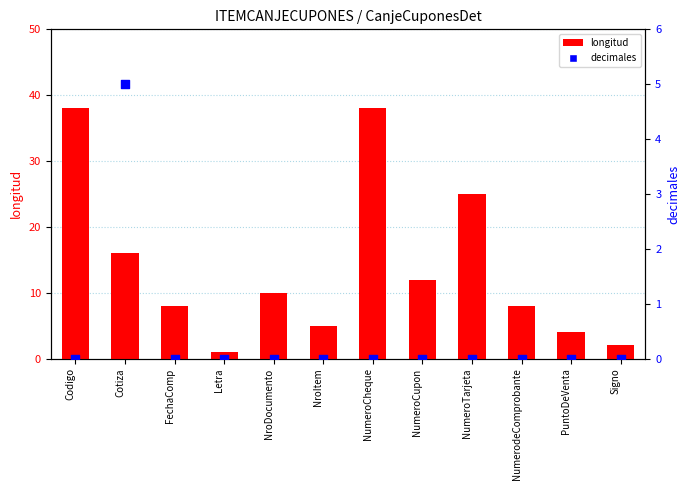

What are all the series names shown in the legend?

longitud, decimales